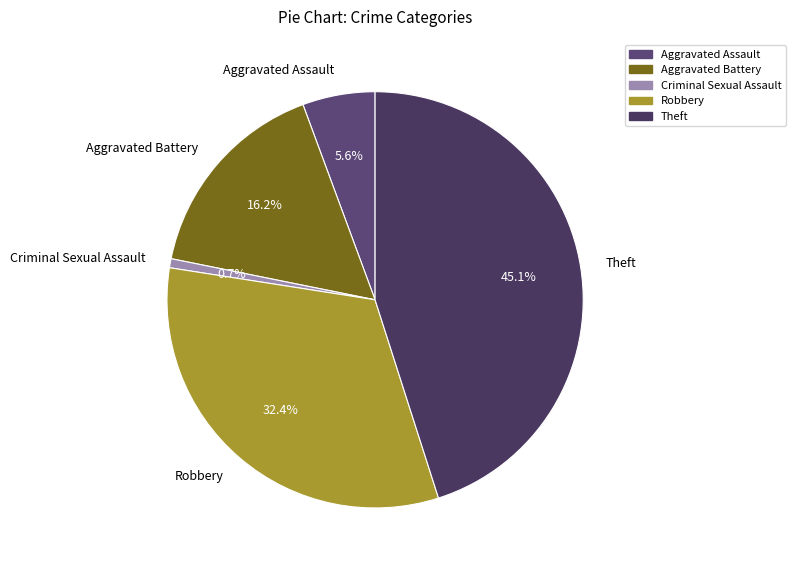

Does Theft represent more than half of the total?

No